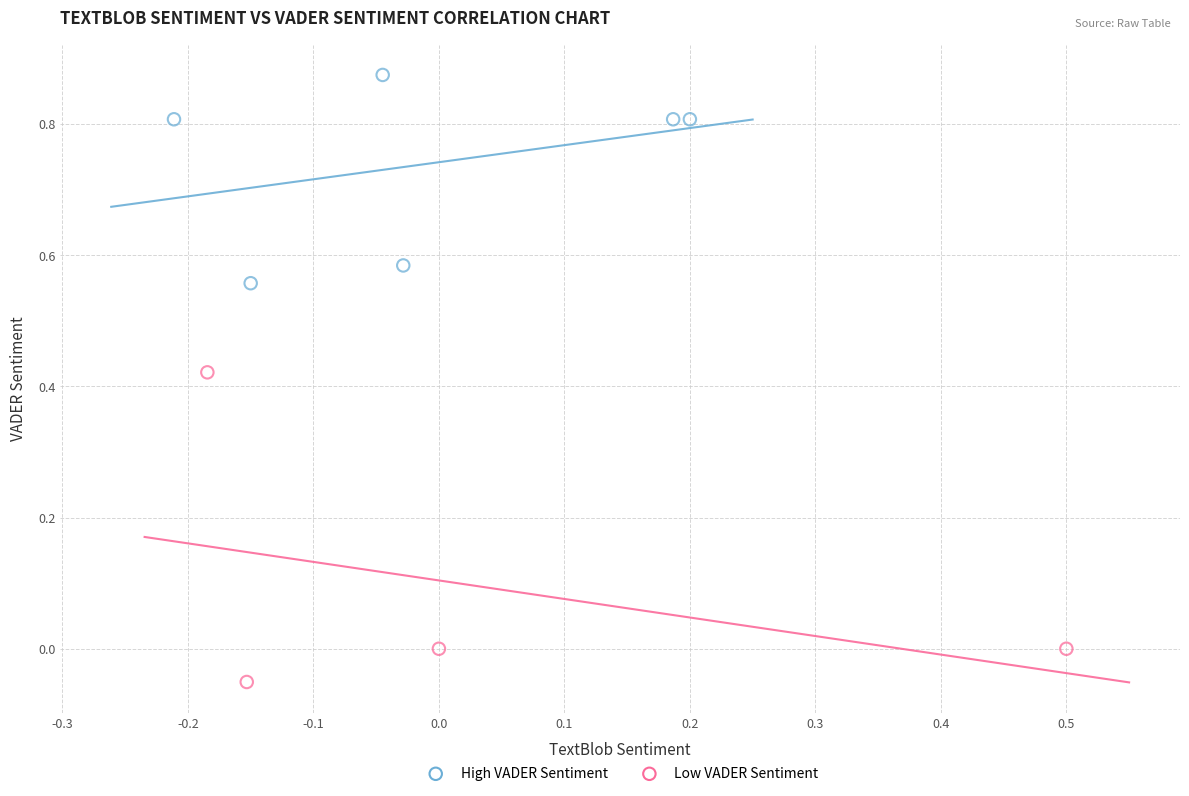

Which series contains the lowest Y value?

Low VADER Sentiment